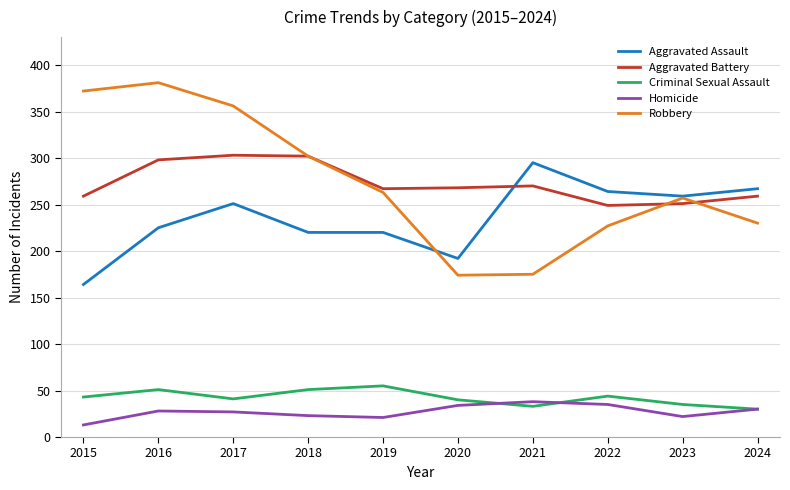

True or false: Aggravated Battery and Homicide intersect in this chart.

False